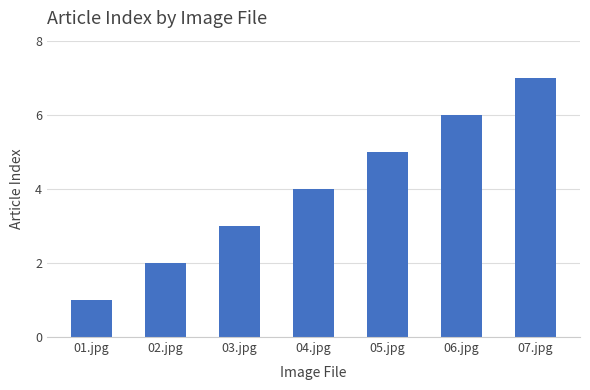

What is the change in value from 01.jpg to 03.jpg?

+2